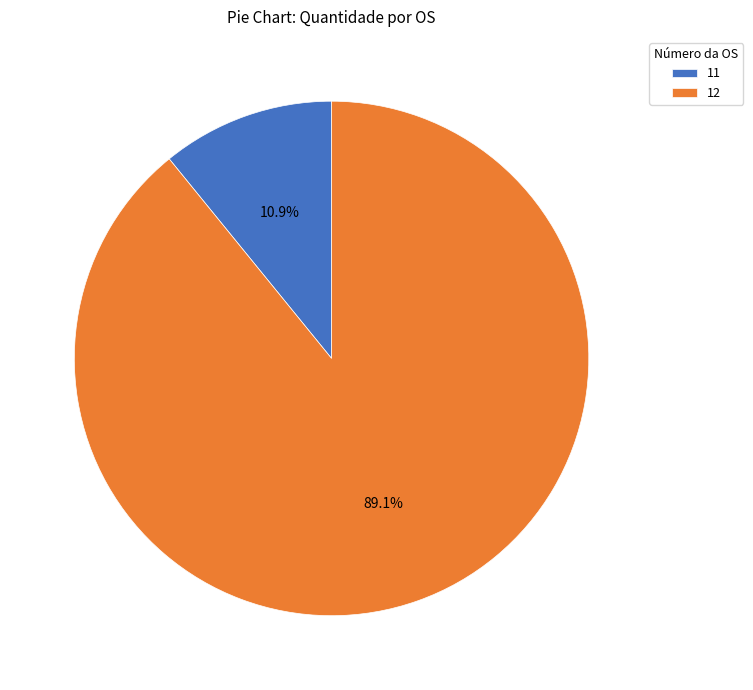

How many segments does this pie chart have?

2